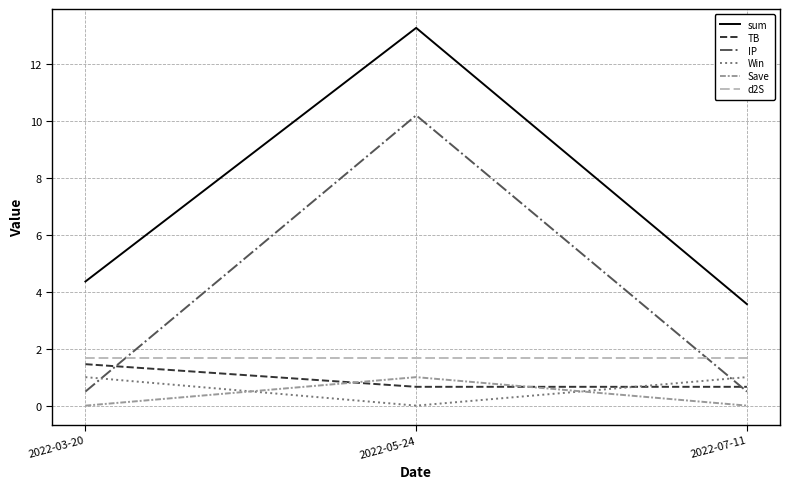

What is the minimum value for sum?

3.6